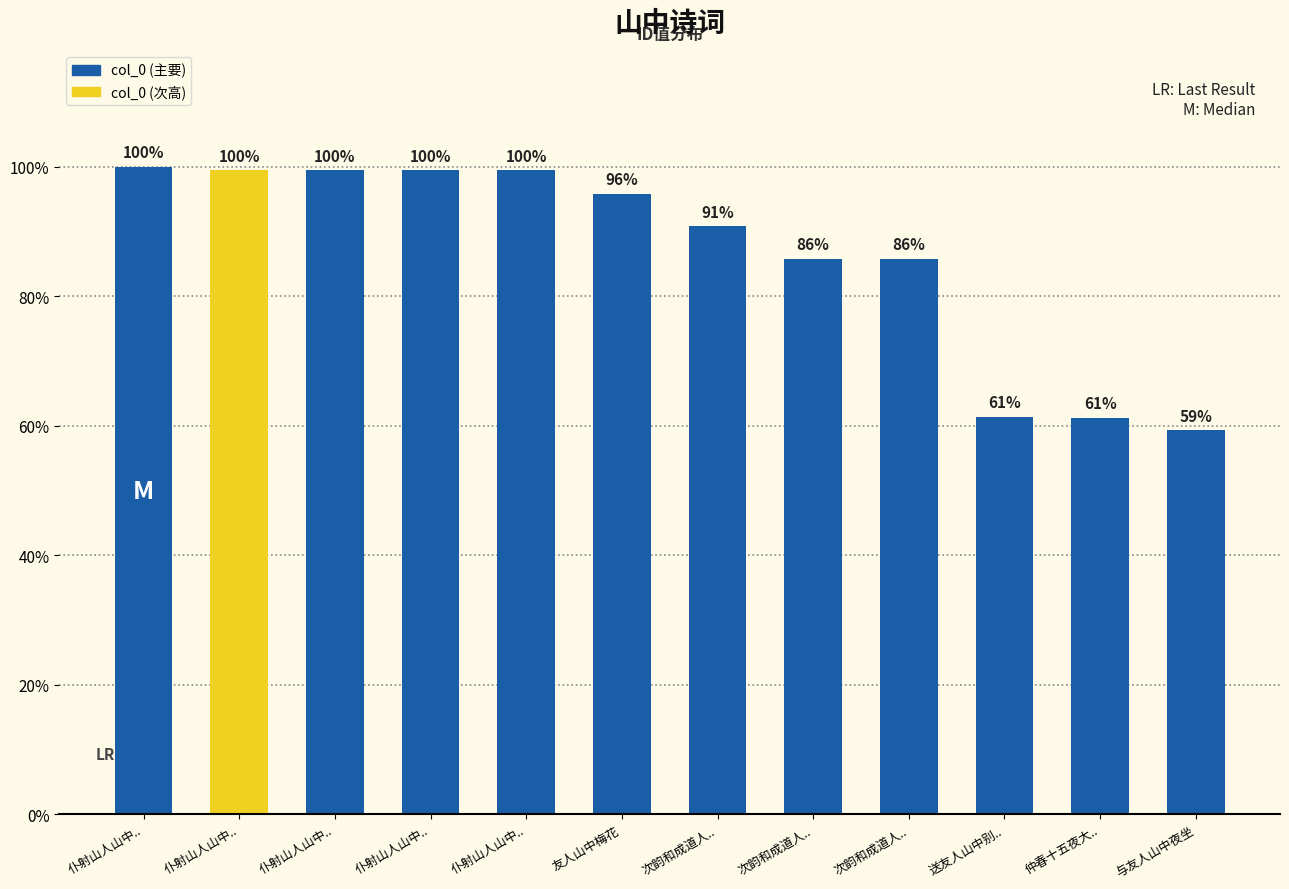

Approximately how many times larger is the value at 仆射山人山中.. compared to 仲春十五夜大..?

1.6